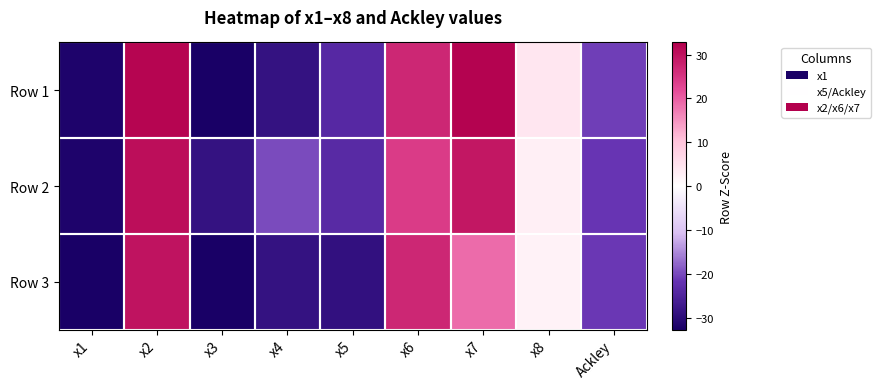

At how many categories does at least one series exceed 8?

3